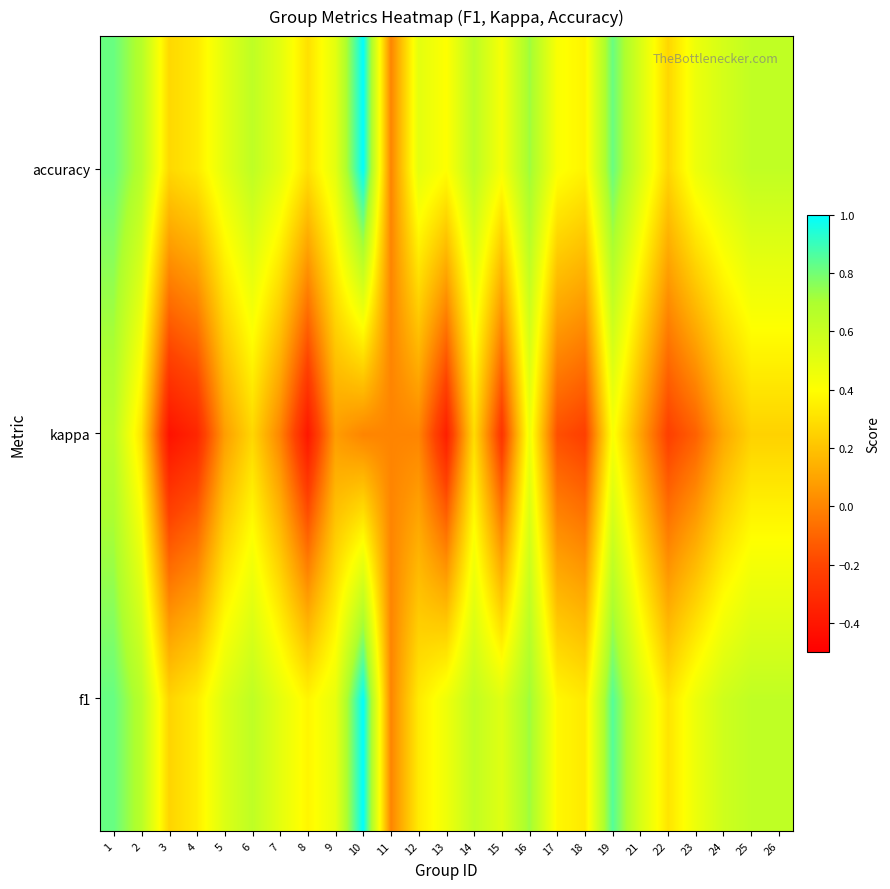

Reading right to left, list all the values displayed in this chart.

f1: 26=0.6	25=0.6	24=0.6	23=0.5	22=0.3	21=0.5	19=0.9	18=0.3	17=0.4	16=0.7	15=0.5	14=0.6	13=0.5	12=0.3	11=0.0	10=1.0	9=0.5	8=0.4	7=0.5	6=0.6	5=0.5	4=0.3	3=0.3	2=0.7	1=0.8
kappa: 26=0.2	25=0.2	24=0.1	23=-0.1	22=-0.2	21=0.1	19=0.4	18=-0.2	17=-0.2	16=0.5	15=-0.3	14=0.3	13=-0.4	12=0.0	11=0.0	10=0.0	9=0.1	8=-0.4	7=0.0	6=0.3	5=0.1	4=-0.3	3=-0.4	2=0.3	1=0.6
accuracy: 26=0.6	25=0.6	24=0.6	23=0.5	22=0.3	21=0.5	19=0.8	18=0.4	17=0.4	16=0.7	15=0.4	14=0.6	13=0.4	12=0.5	11=0.0	10=1.0	9=0.5	8=0.3	7=0.5	6=0.6	5=0.5	4=0.3	3=0.3	2=0.7	1=0.8